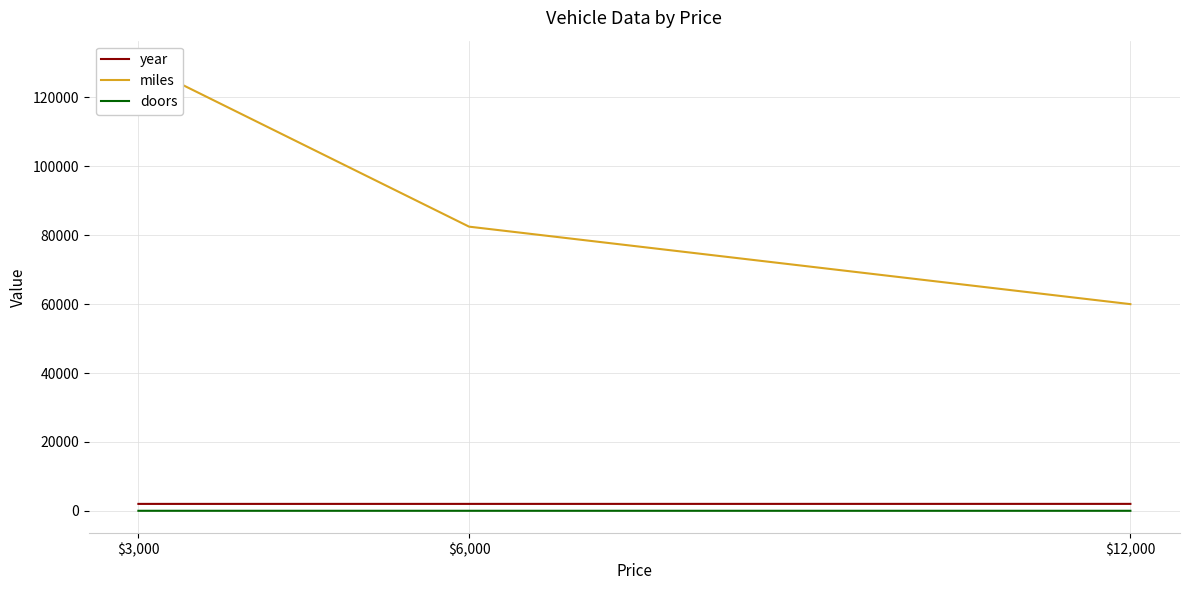

Is this an area chart (filled region under the line)?

No